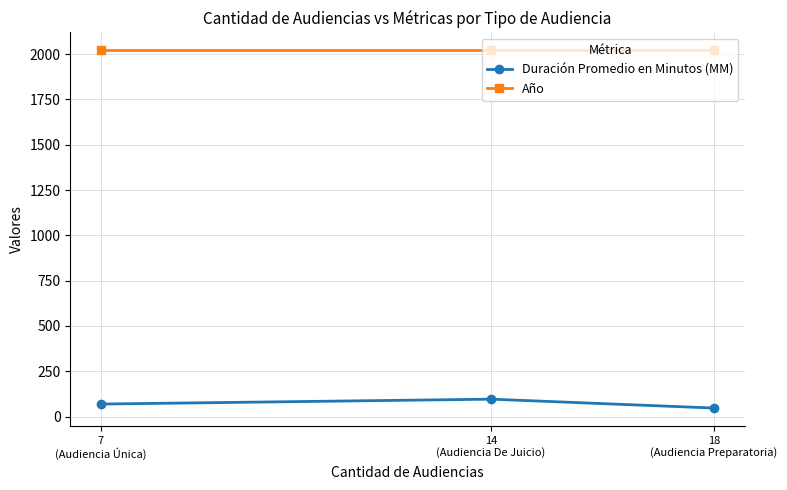

Read the Año value at 18
(Audiencia Preparatoria).

2021